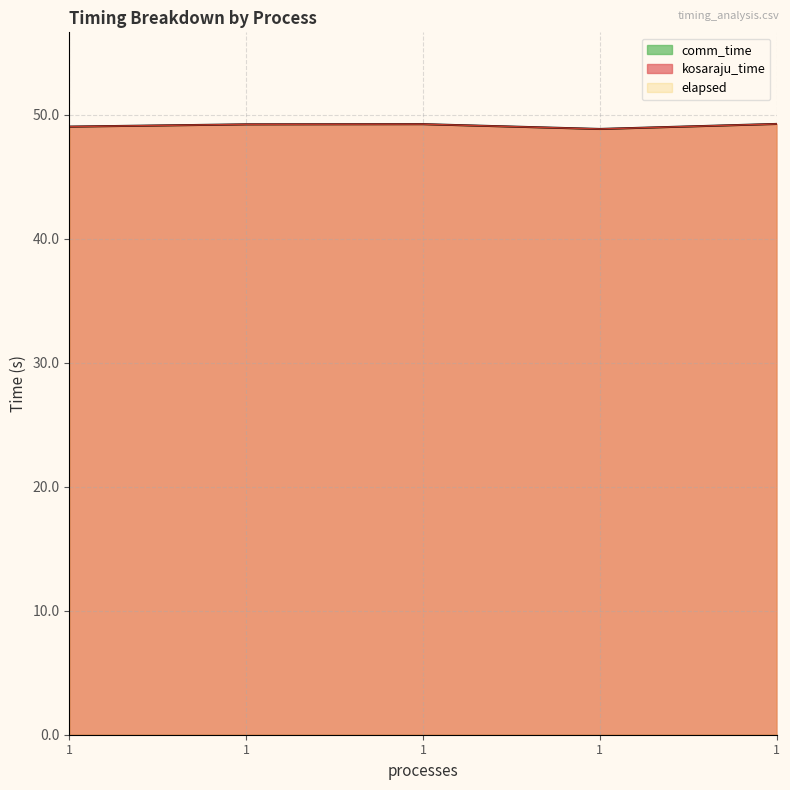

At which label does elapsed reach its minimum?

1